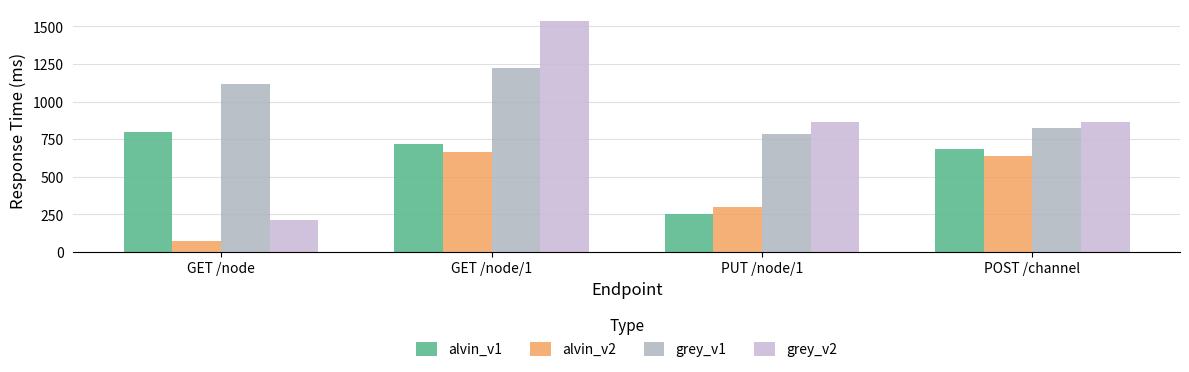

Reading left to right, what are all the values shown in this chart?

alvin_v1: 799.9	716.5	252.5	681.0
alvin_v2: 71.1	662.1	299.5	636.8
grey_v1: 1115.1	1223.0	781.6	825.2
grey_v2: 209.0	1537.1	860.5	865.1